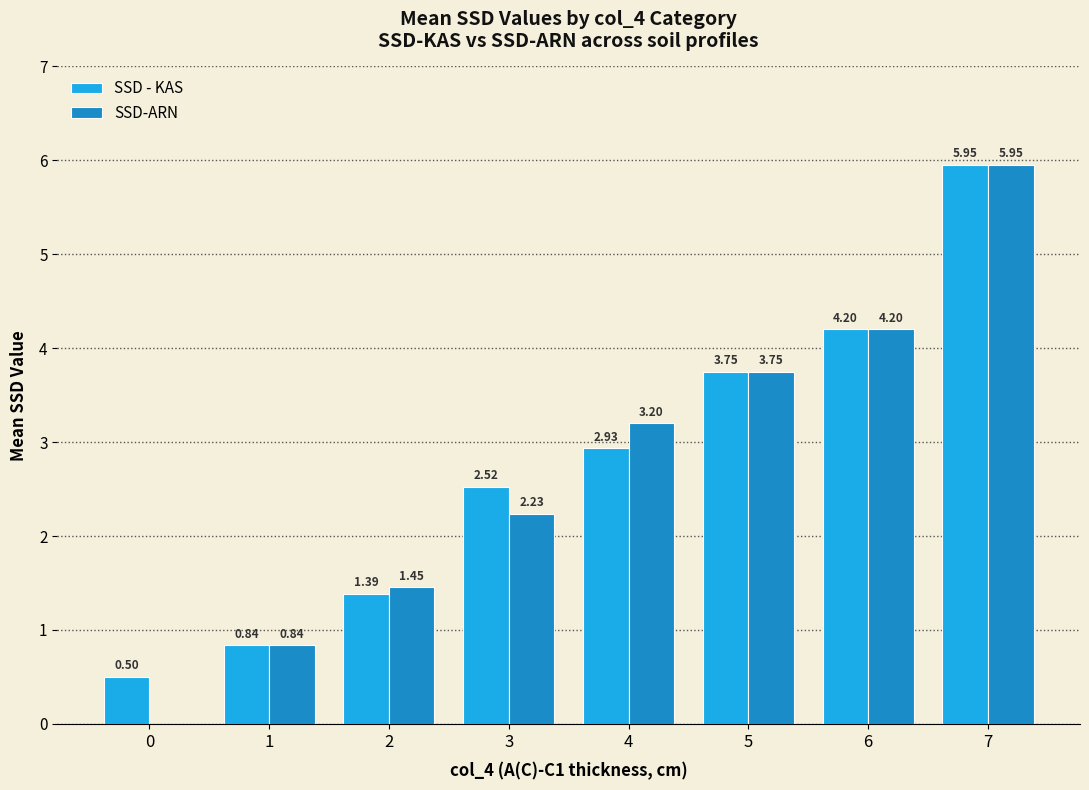

At which category is the sum across all series the highest?

7